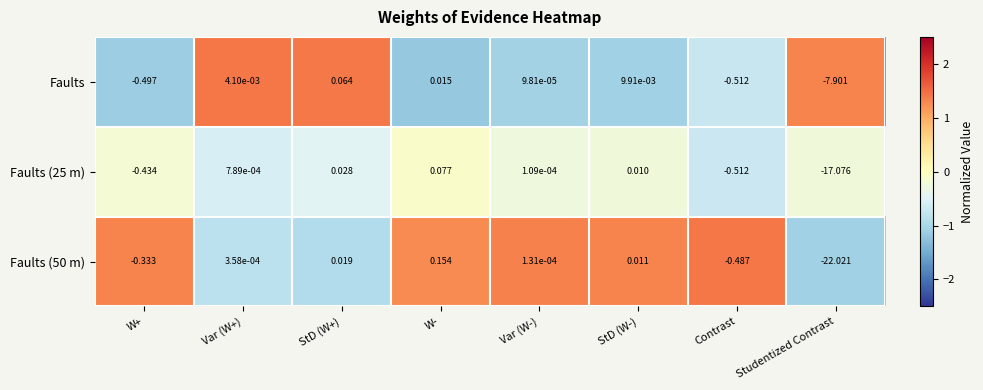

Which series has the largest total across all categories?

Faults